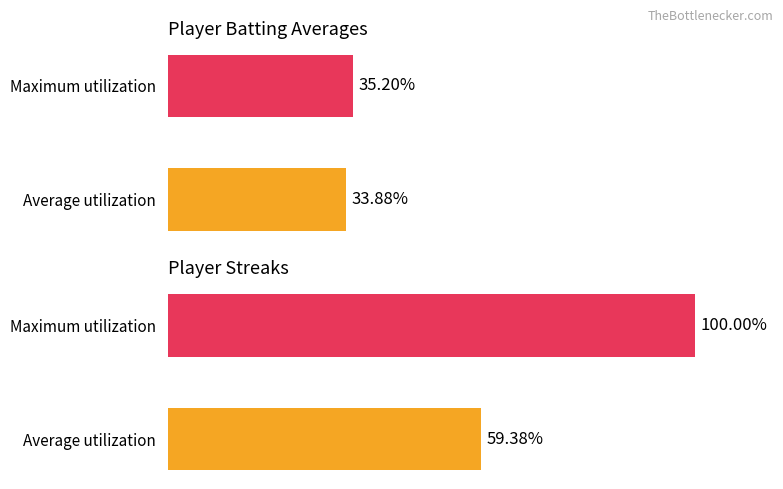

Rank the series by their maximum value, from lowest to highest.

Batting Average, Streak